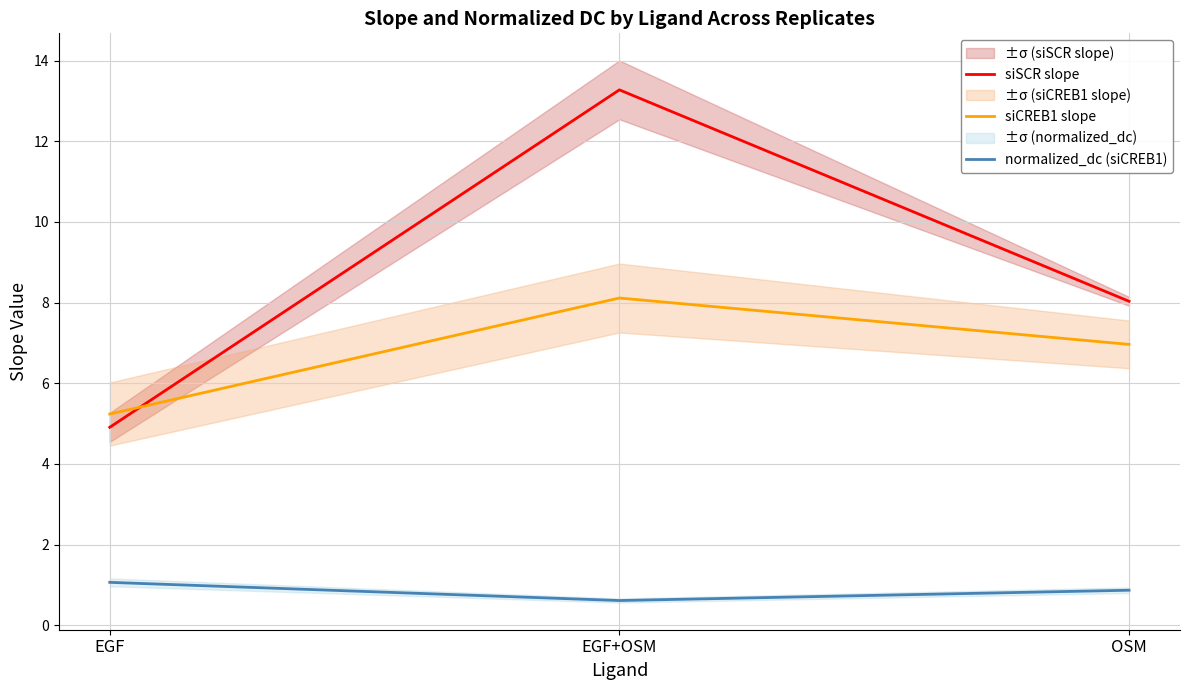

What position from the left is EGF?

1